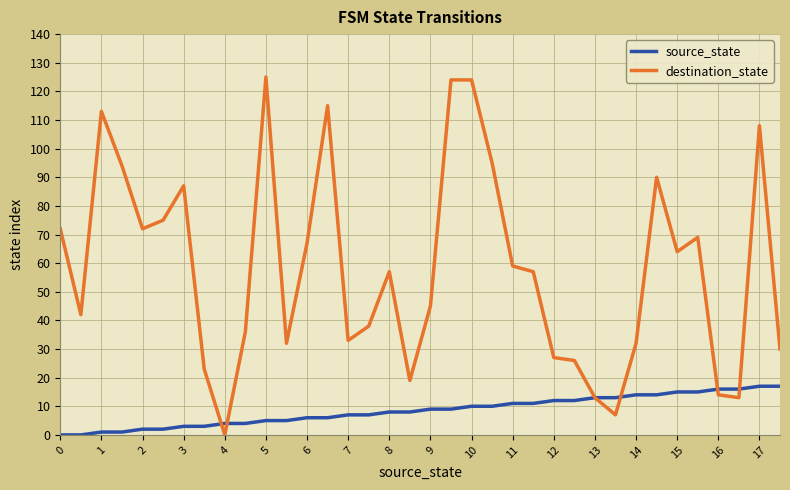

Which series has the largest total across all categories?

destination_state